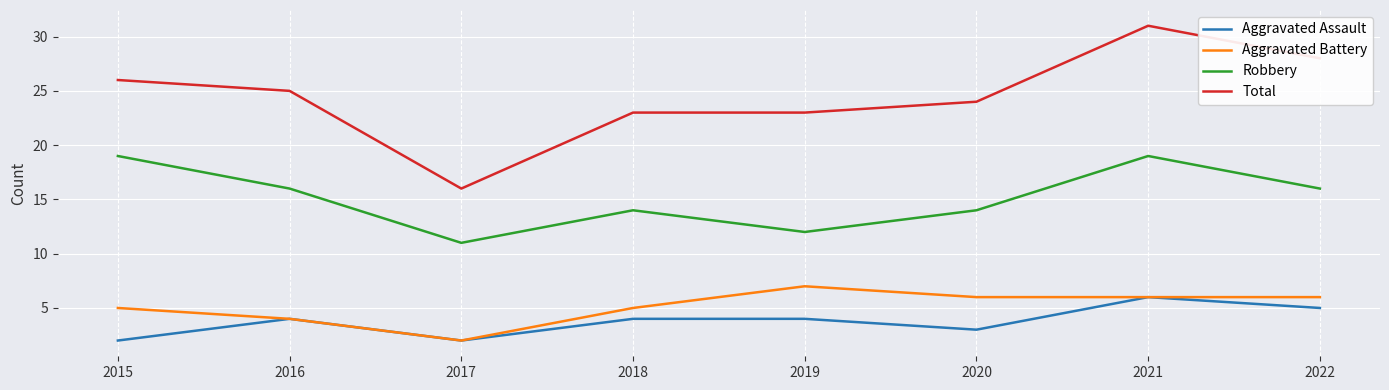

The value of Aggravated Assault at 2022 is 2. True or false?

False